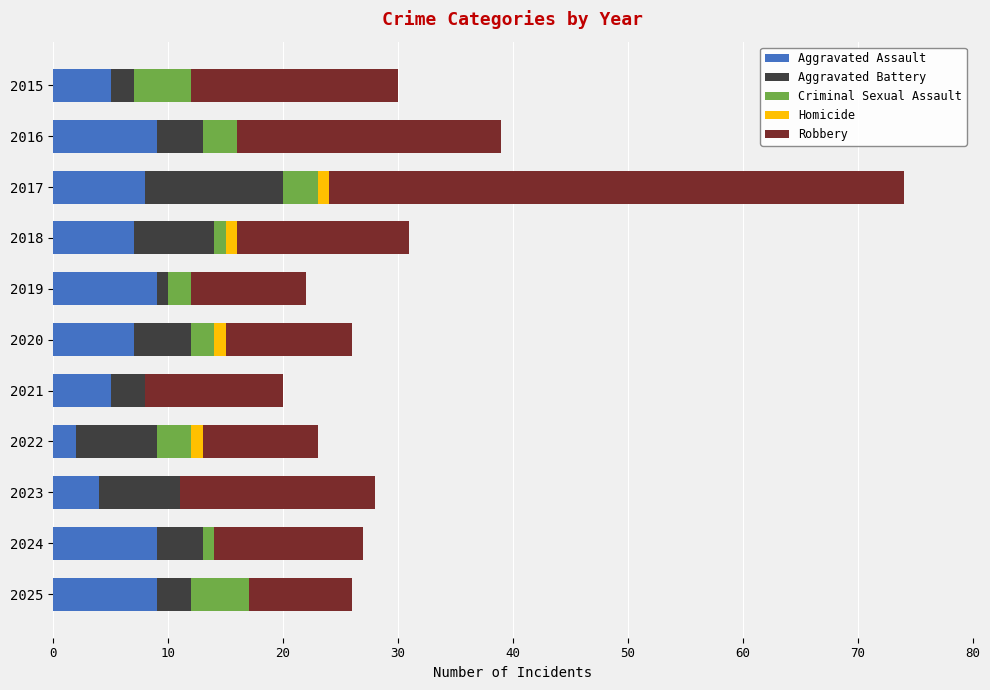

What is the total value across all series at 2023?

28